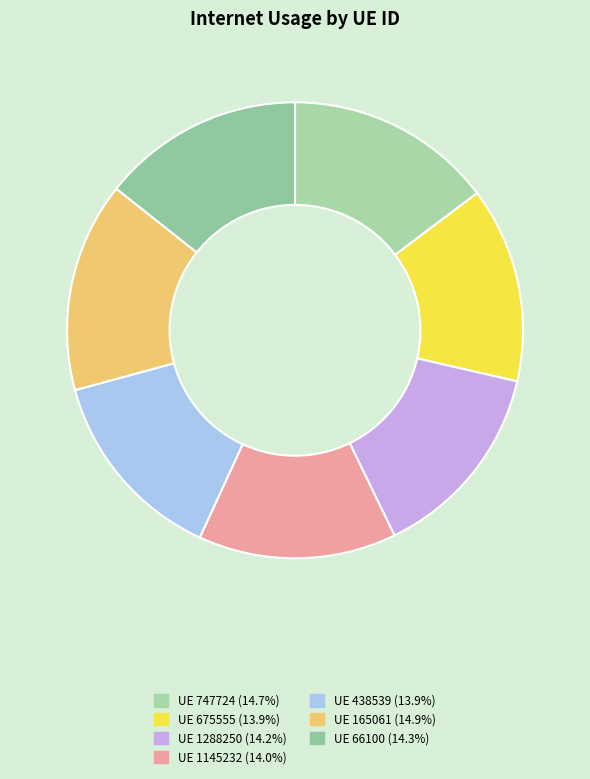

Which slice is the smallest?

675555